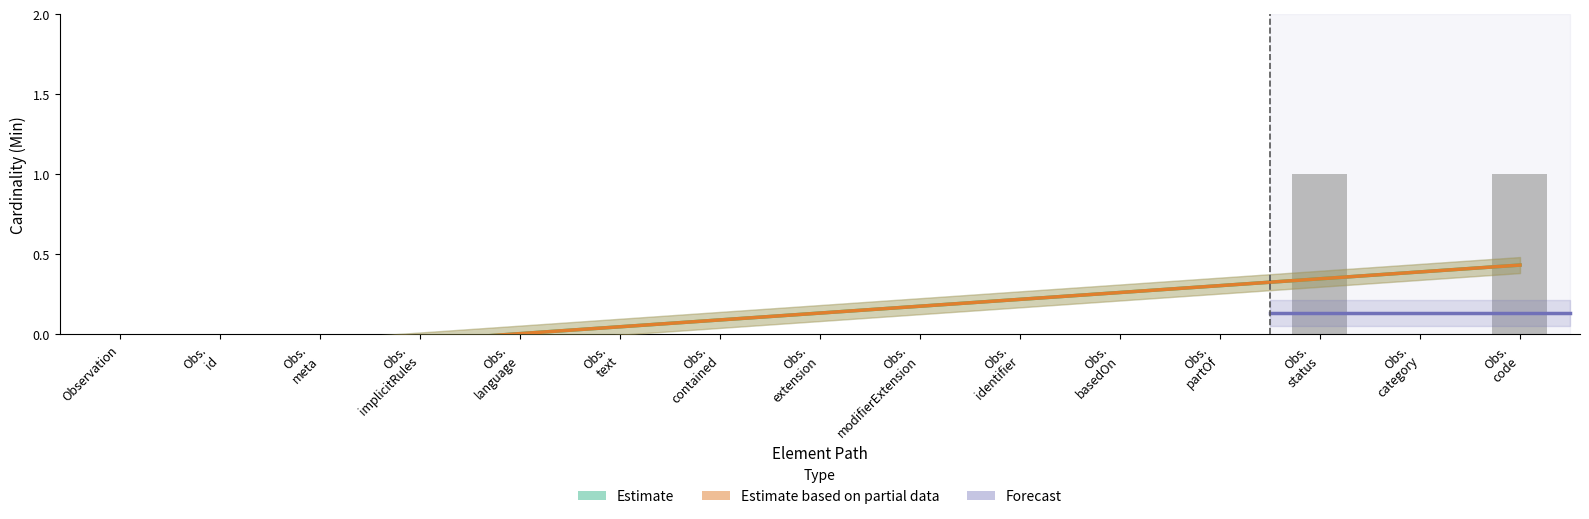

How many values are above zero?

2